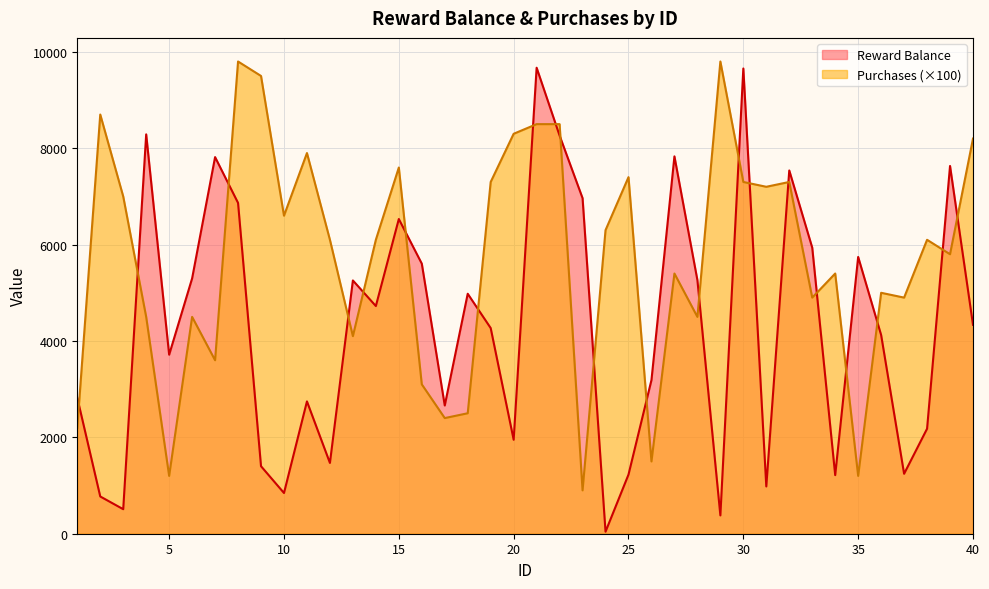

Between 32 and 2, which is larger?

32